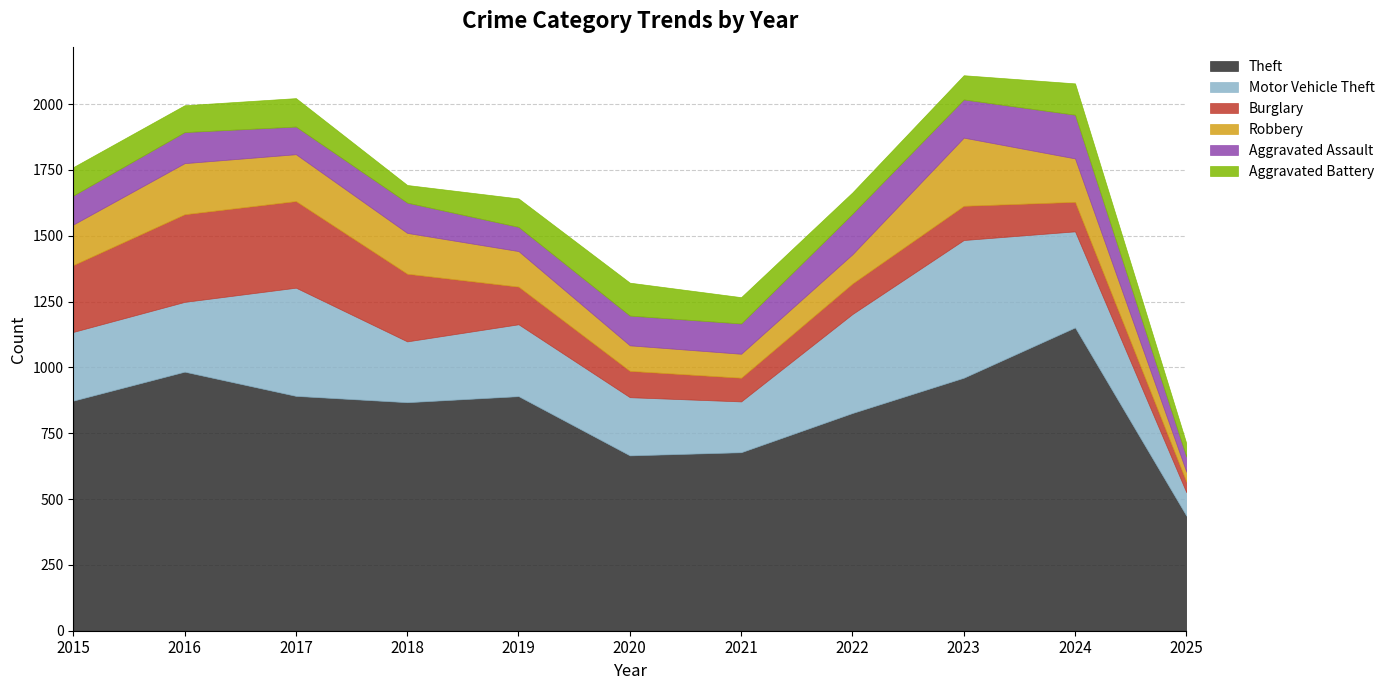

At which label does Aggravated Assault reach its minimum?

2025